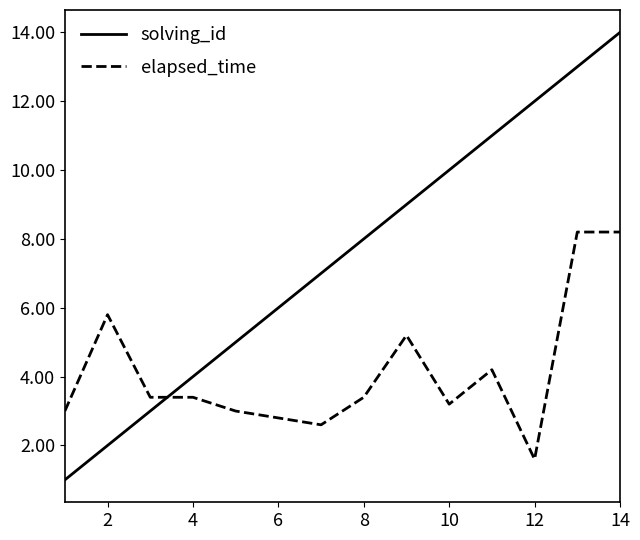

List the series in order of their peak value, highest first.

solving_id, elapsed_time